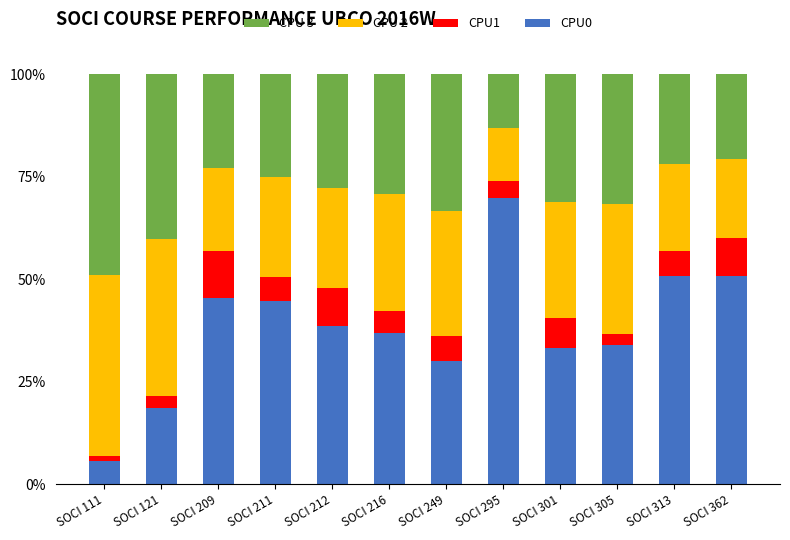

What is the total value across all series at SOCI 216?

100.0